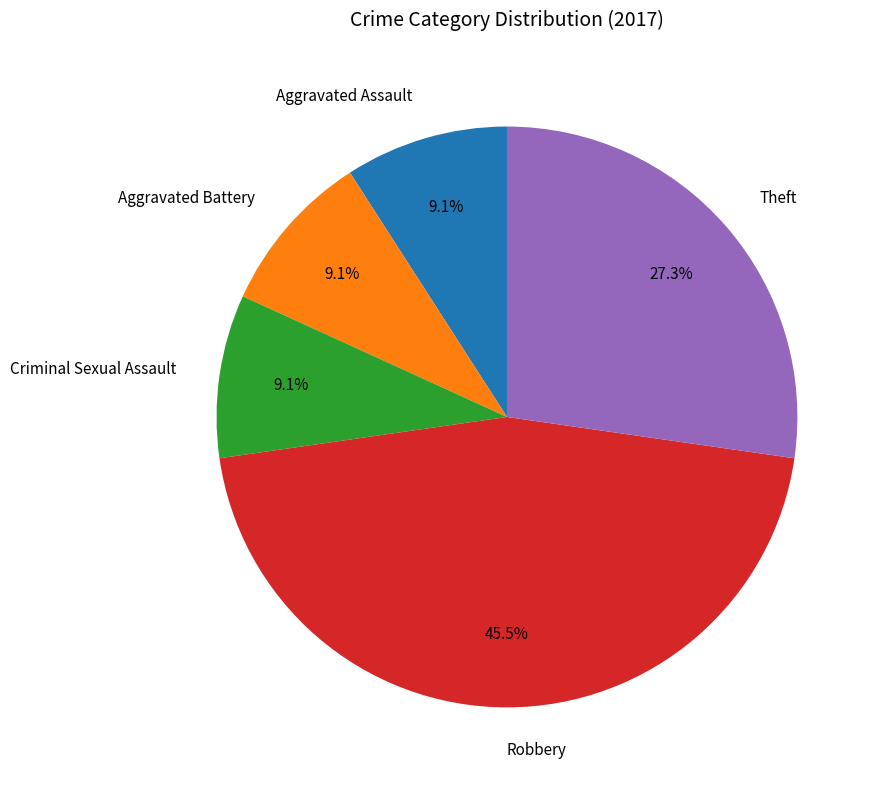

What is the total percentage of Criminal Sexual Assault and Theft?

36.4%